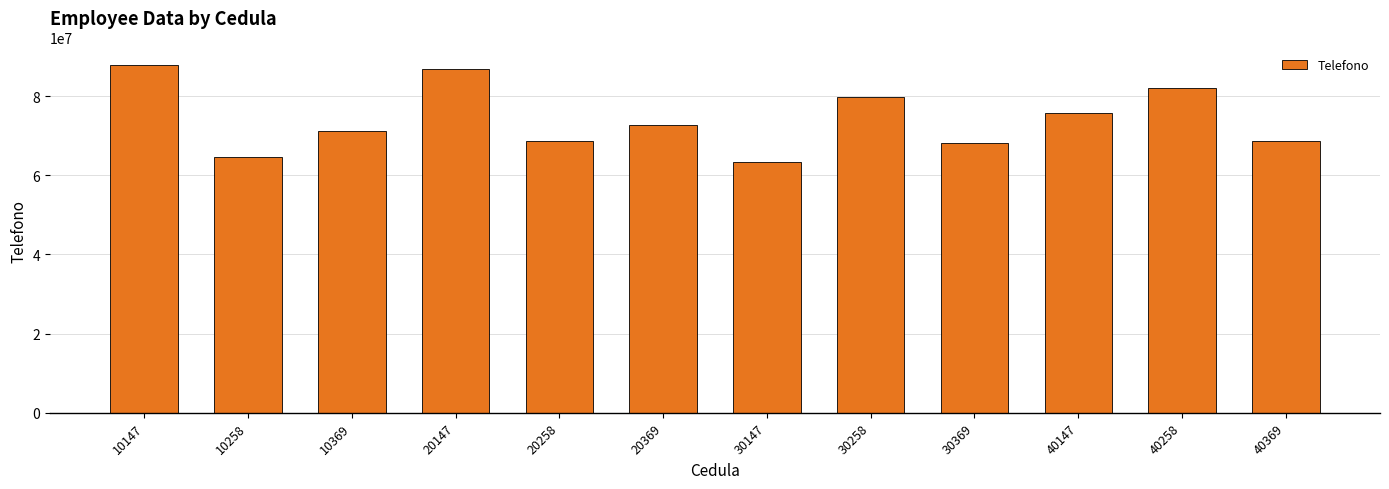

At which label does the data first exceed 72659874?

10147